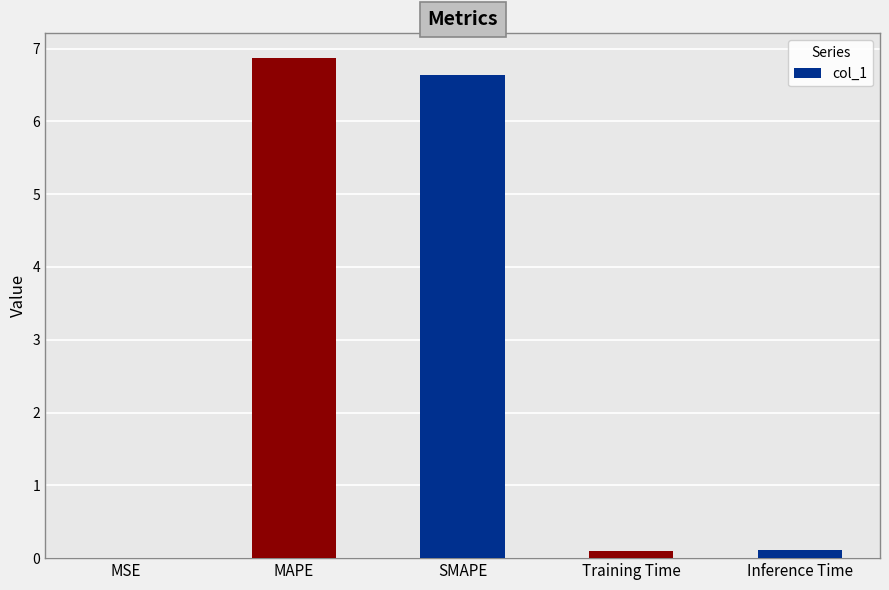

What is the sum of all values?

13.7